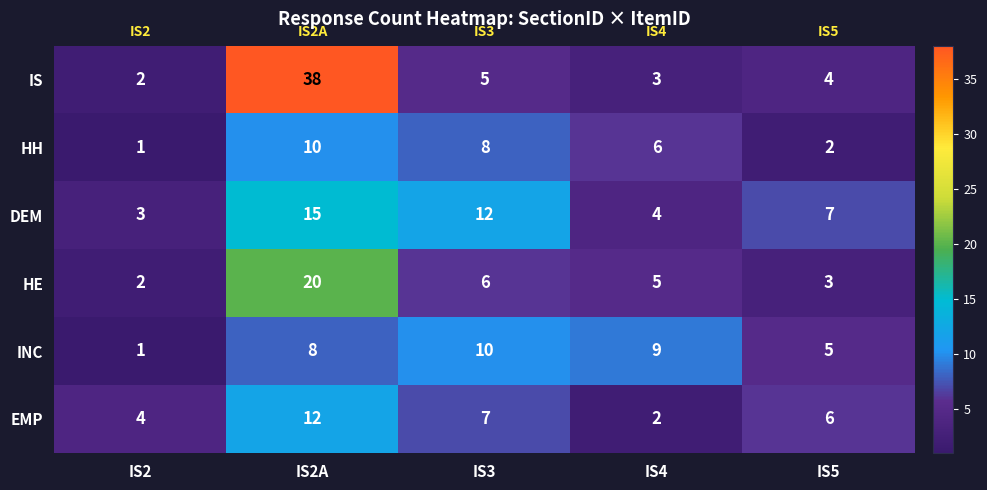

What is the spread (max minus min) of values at IS2A?

30